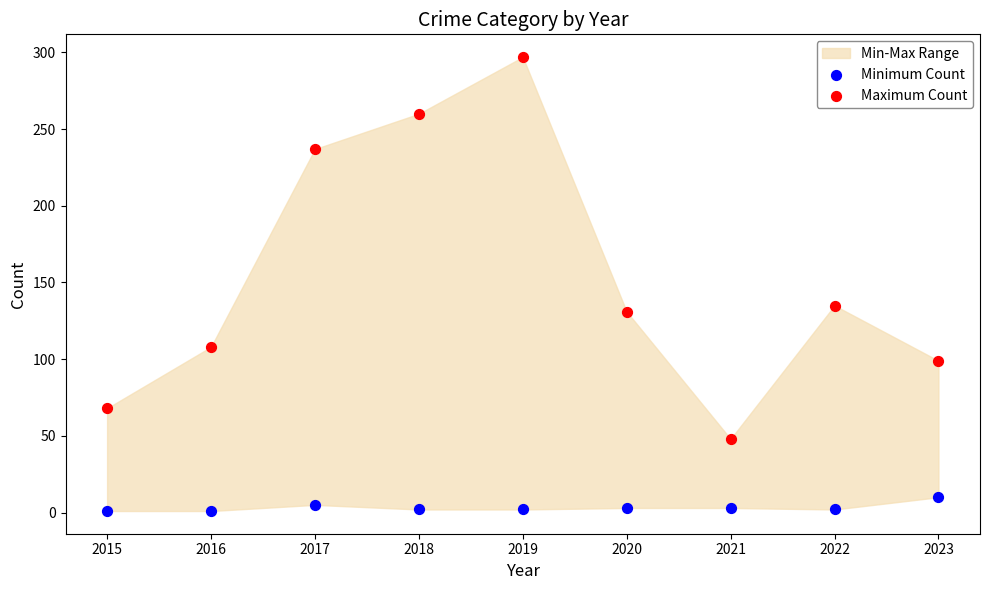

Which series contains the highest Y value?

Maximum Count